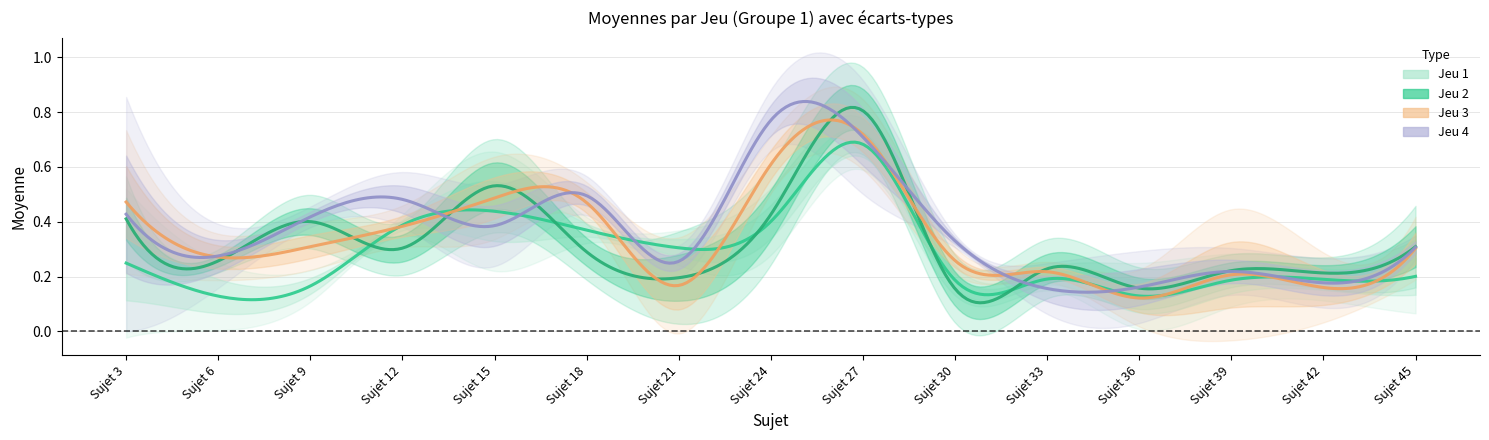

True or false: Jeu 3 has a value of 0.3 at Sujet 30.

True